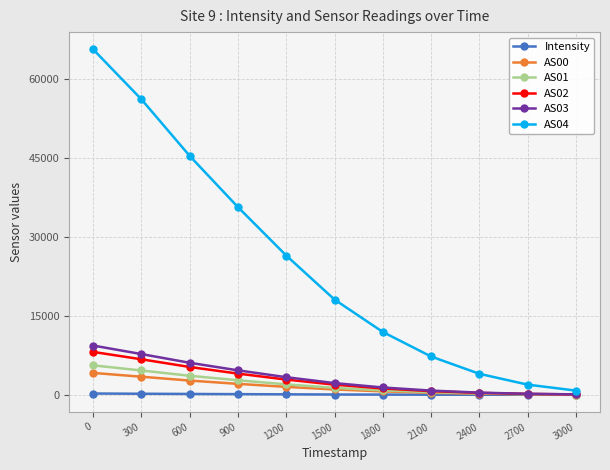

What are all the series names shown in the legend?

Intensity, AS00, AS01, AS02, AS03, AS04